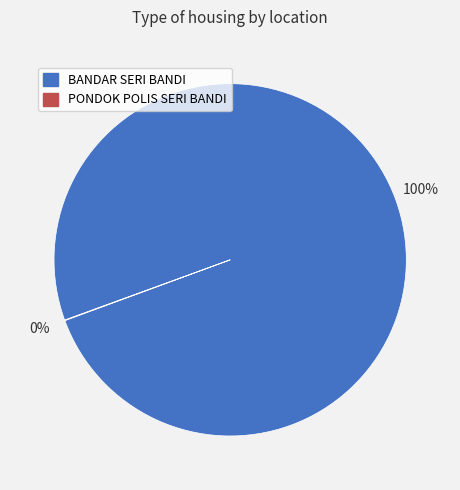

What percentage is the BANDAR SERI BANDI slice, to the nearest percent?

100%